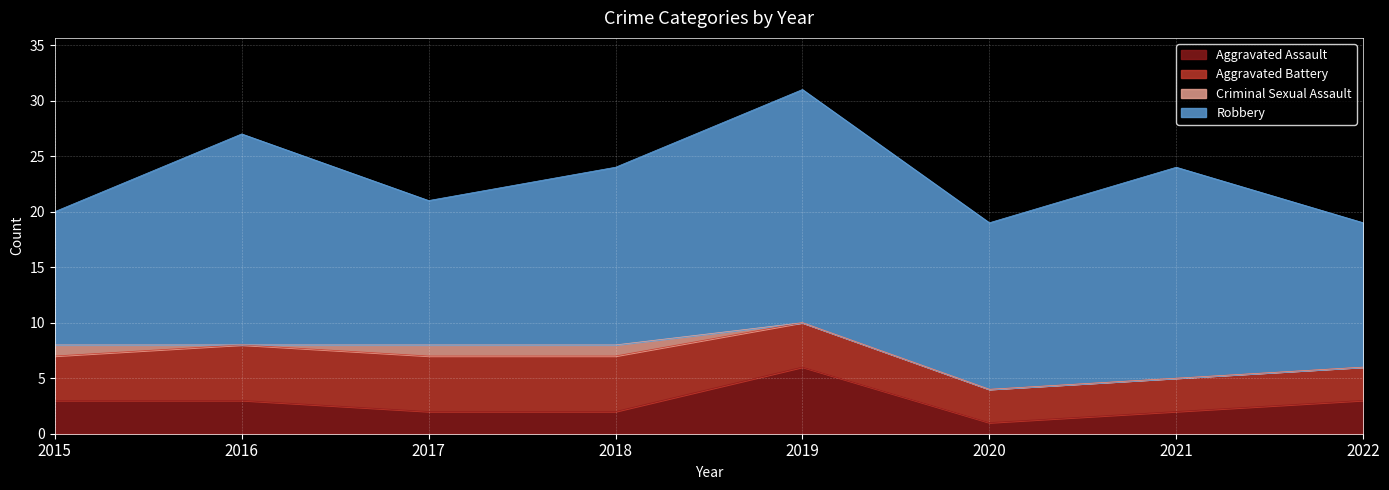

How many lines are shown in the chart?

4